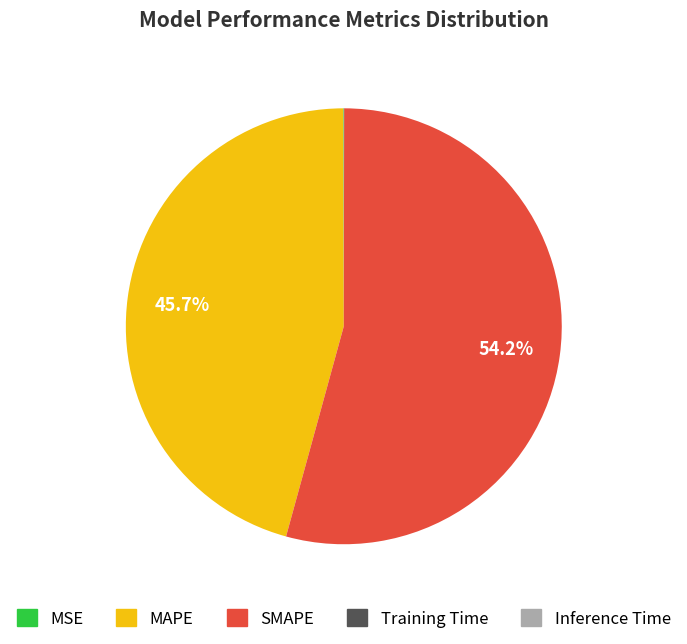

What is the largest slice in the pie chart?

SMAPE